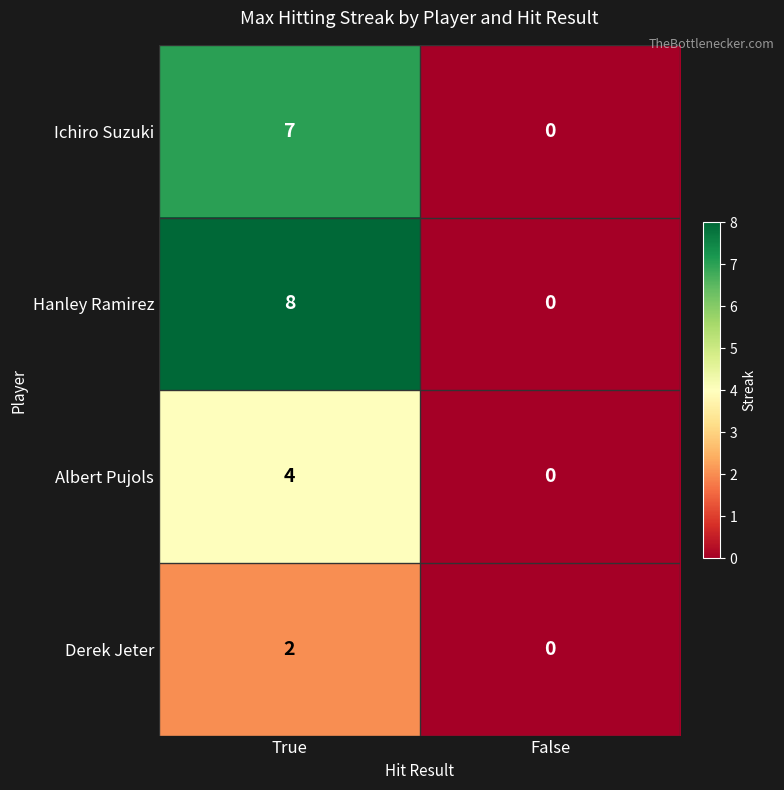

How many distinct data groups are displayed?

4